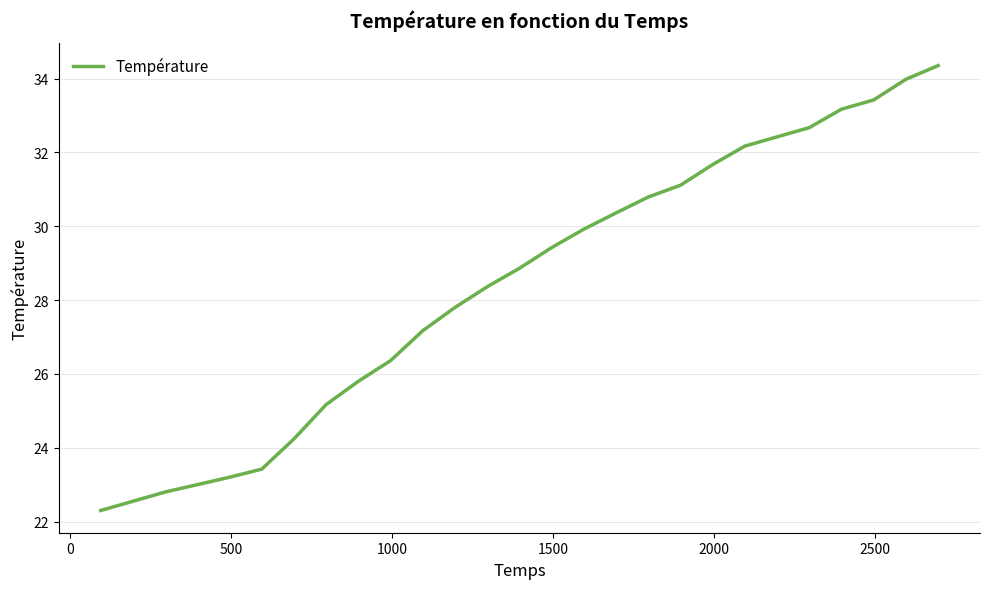

What is the smallest value displayed?

22.3